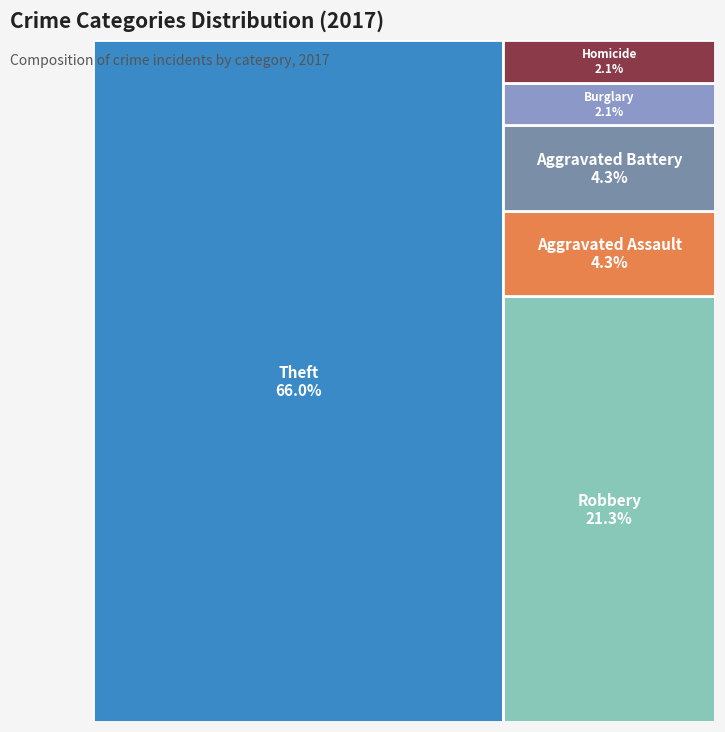

Which has a higher value, Criminal Sexual Assault or Theft?

Theft